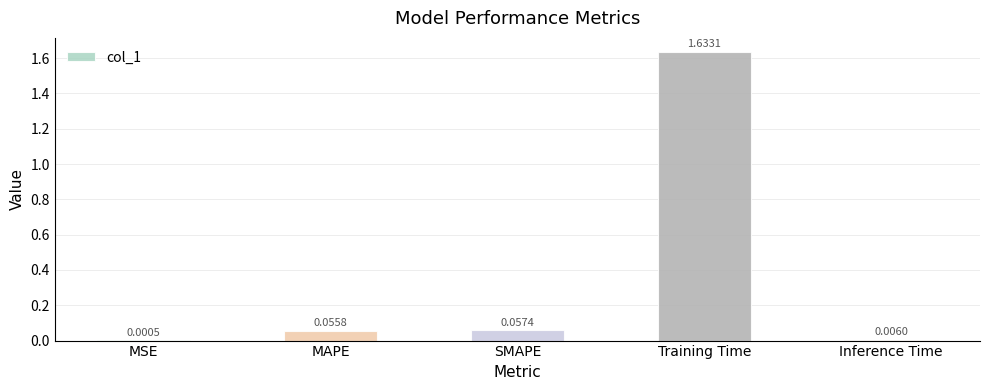

What is the change in value from SMAPE to Training Time?

+1.6